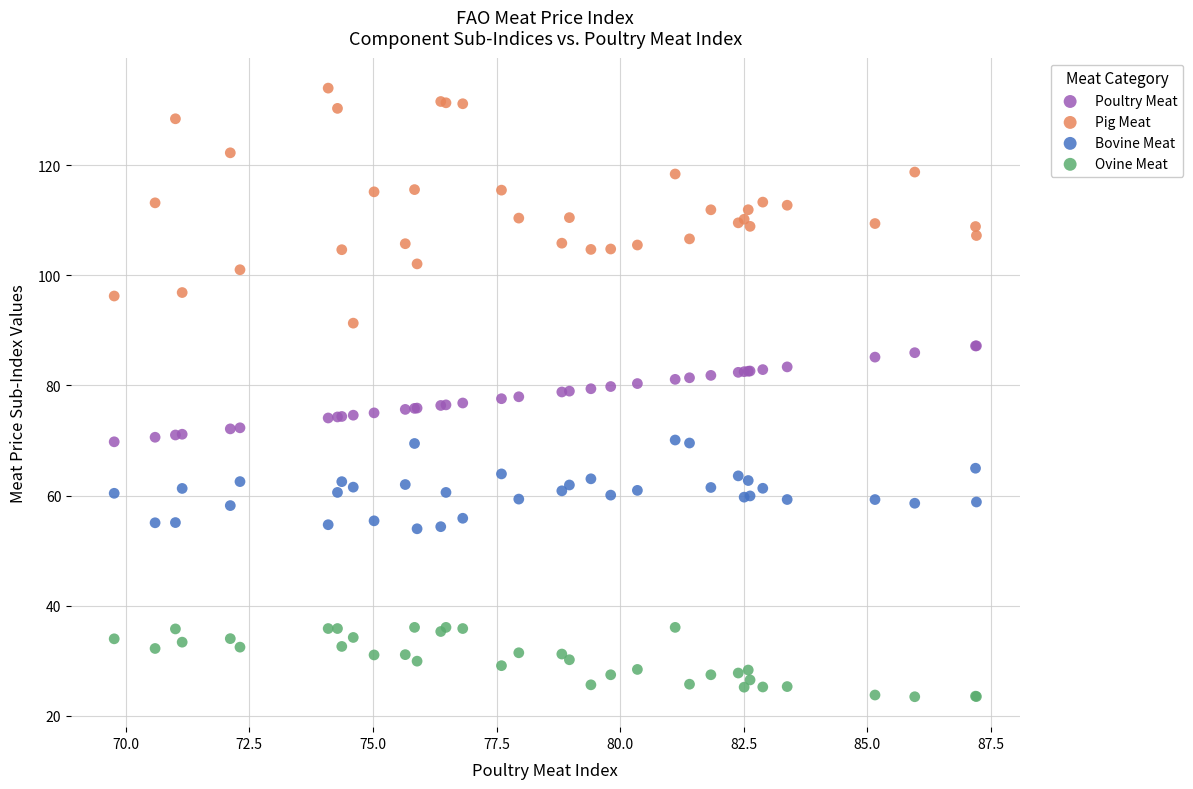

Which series reaches the minimum Y coordinate?

Ovine Meat